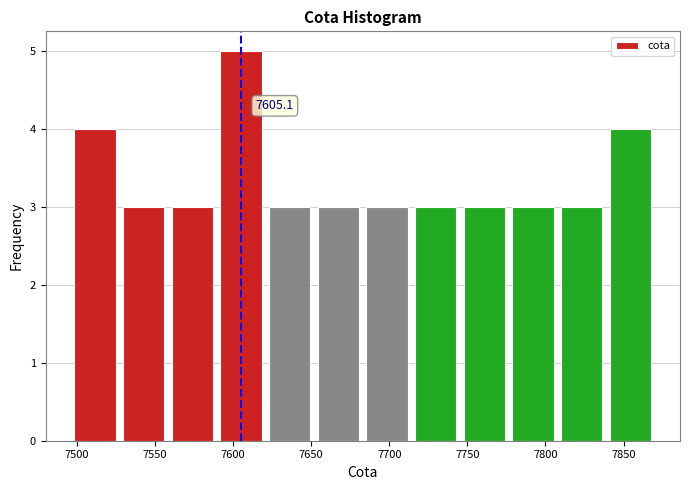

Over which range of the x-axis is the bar tallest?

7590 to 7620